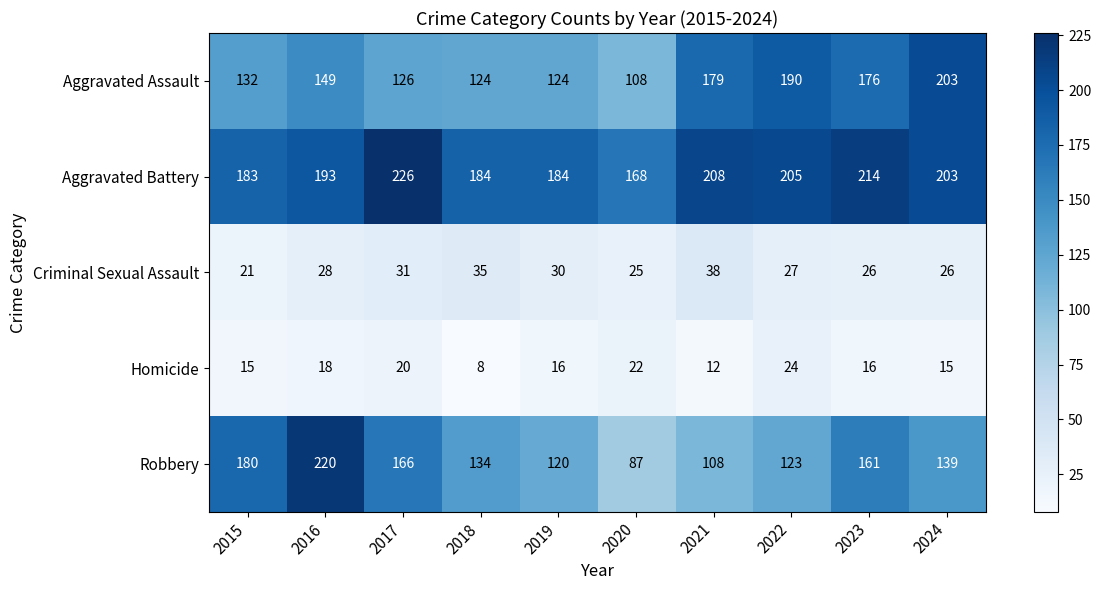

Is it true that Robbery equals 54 at 2019?

False